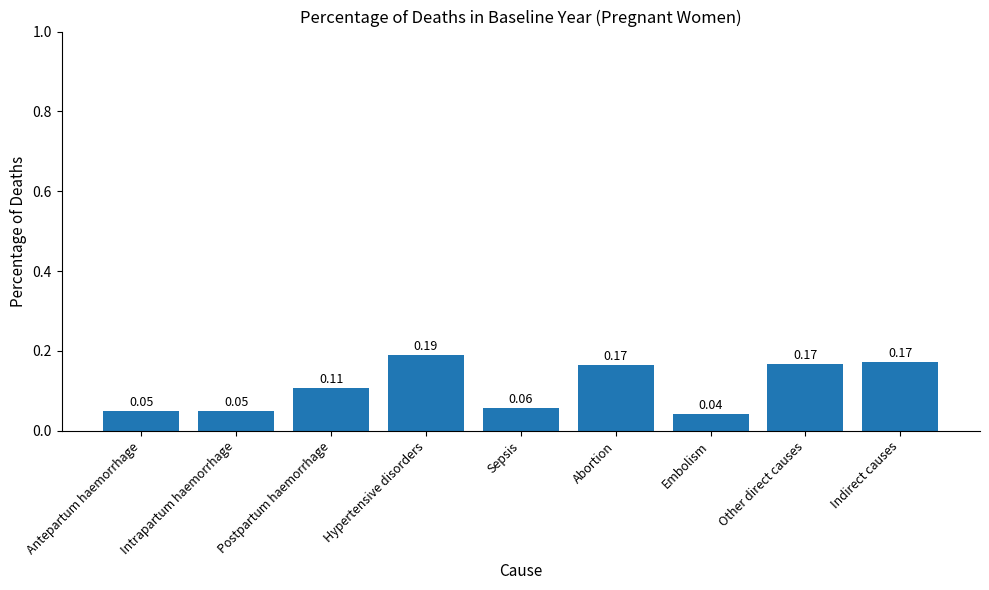

What is the change in value from Intrapartum haemorrhage to Postpartum haemorrhage?

+0.1